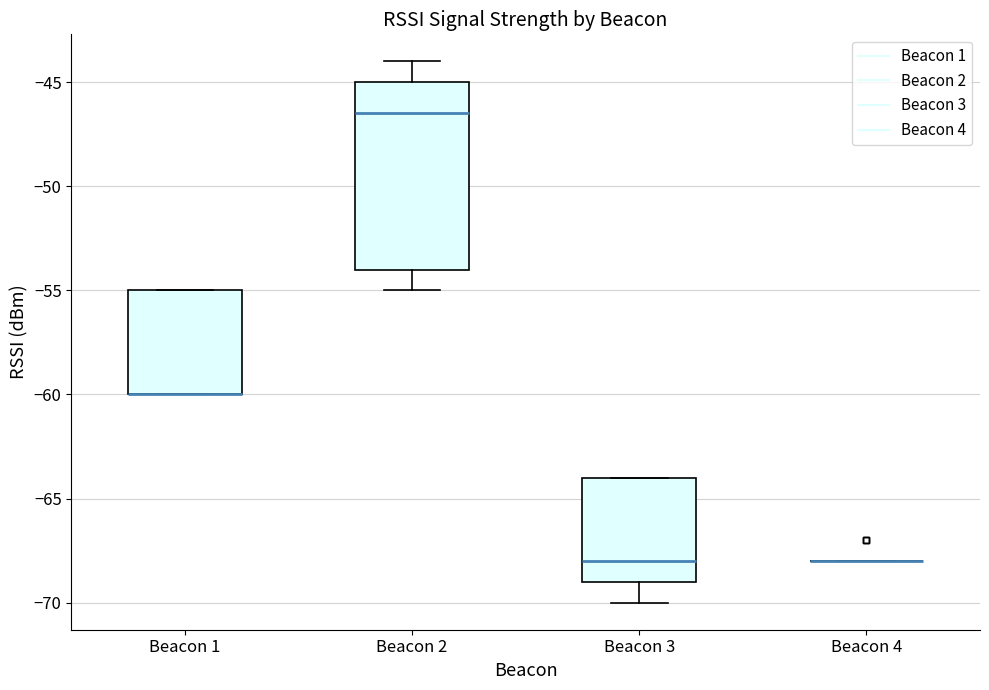

Where does the median line of the box for Beacon 2 sit on the y-axis? The values are not printed on the chart, so give them approximately, as read against the axis.

-46.5